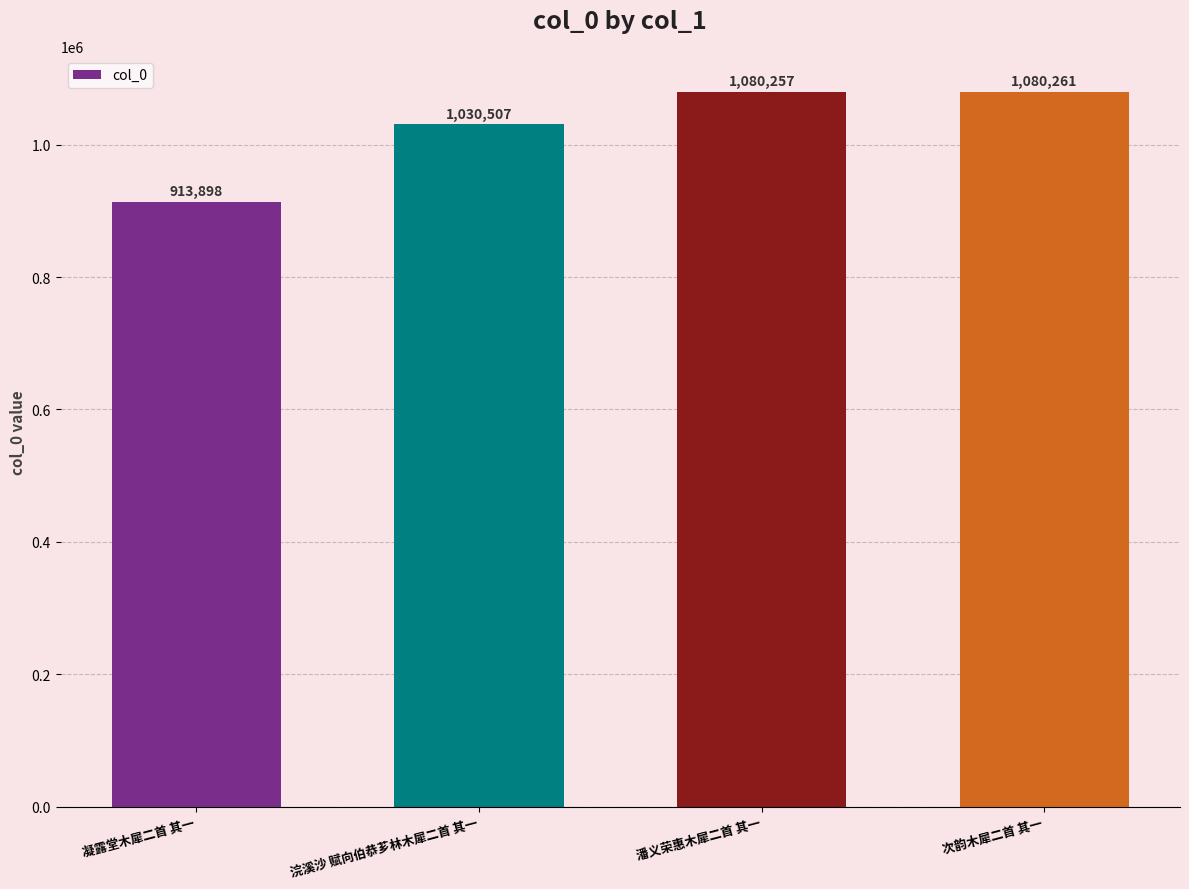

What is the greatest value displayed?

1080261